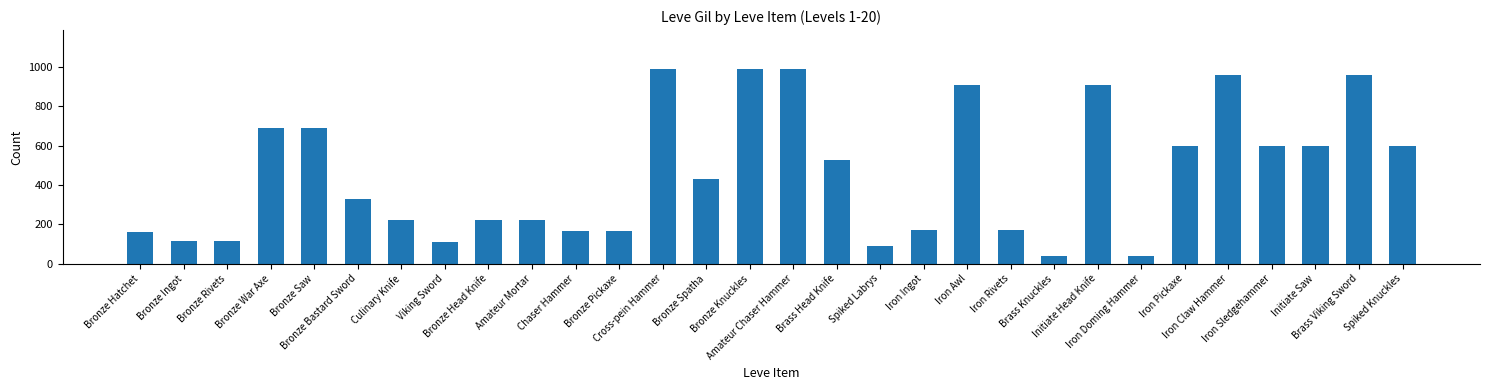

What is the difference between the maximum and second lowest values?

950